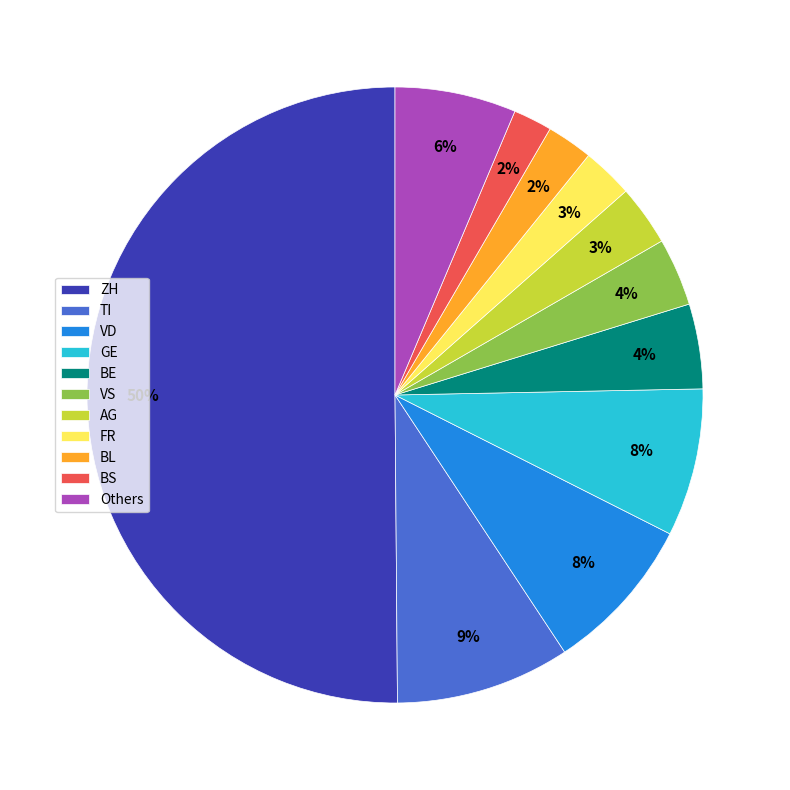

To the nearest percent, what is the difference between the GE and BS slice percentages?

6%